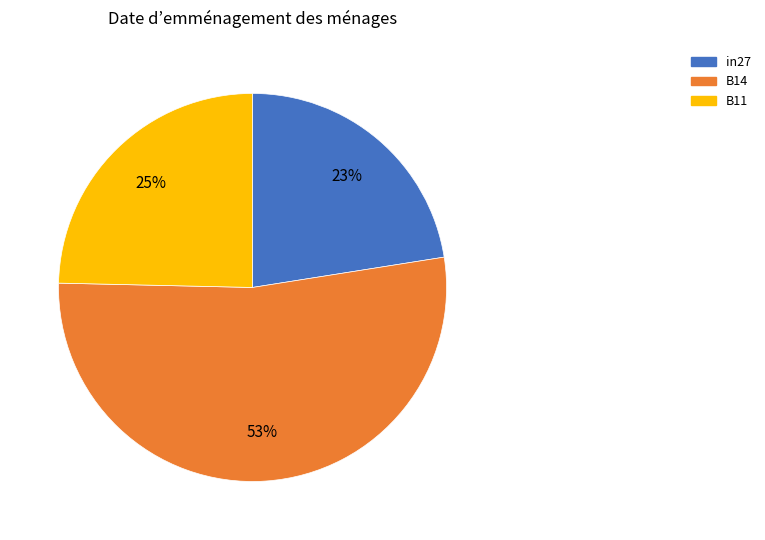

Between B14 and B11, which is larger?

B14